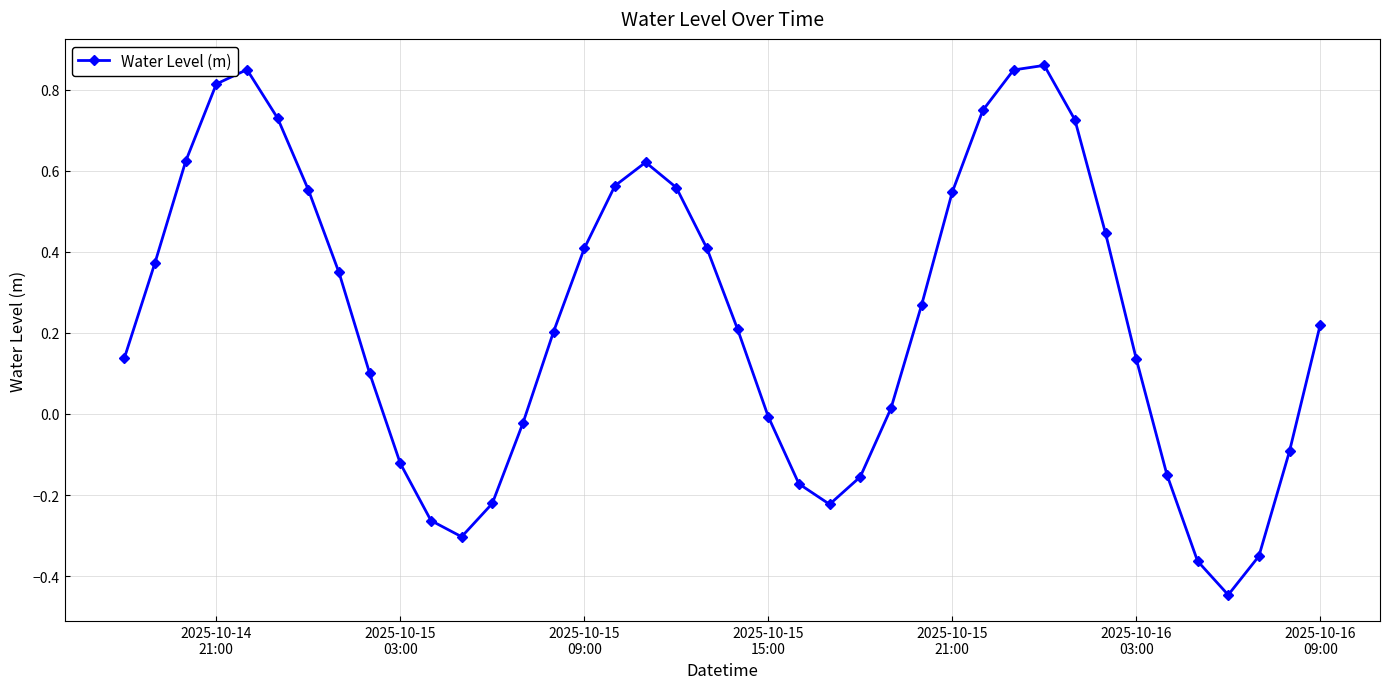

What is the difference between the second highest and second lowest values?

1.2